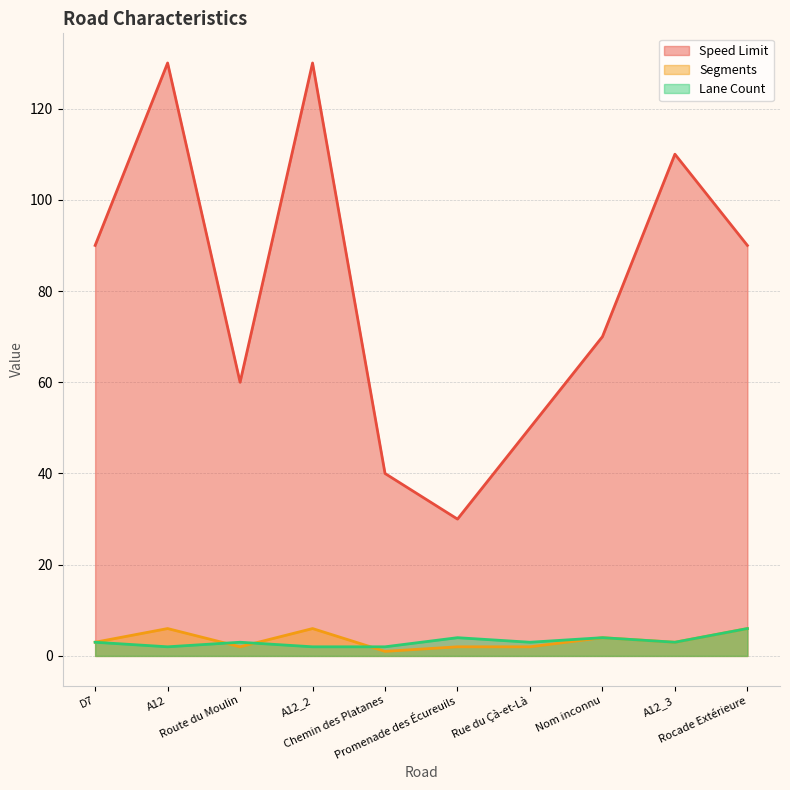

At which category is the sum across all series the highest?

A12